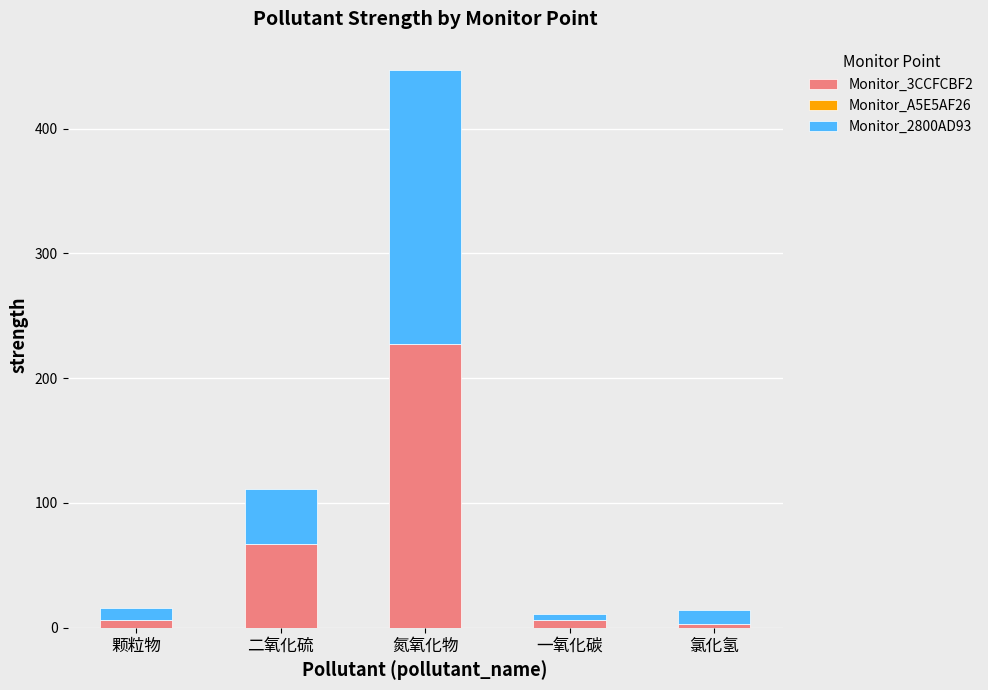

The Monitor_3CCFCBF2 series shows 339.1 at 氮氧化物. True or false?

False